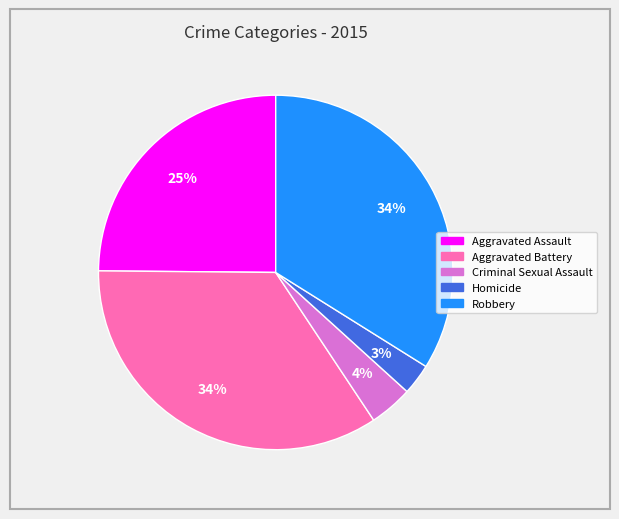

Between Robbery and Homicide, which is larger?

Robbery